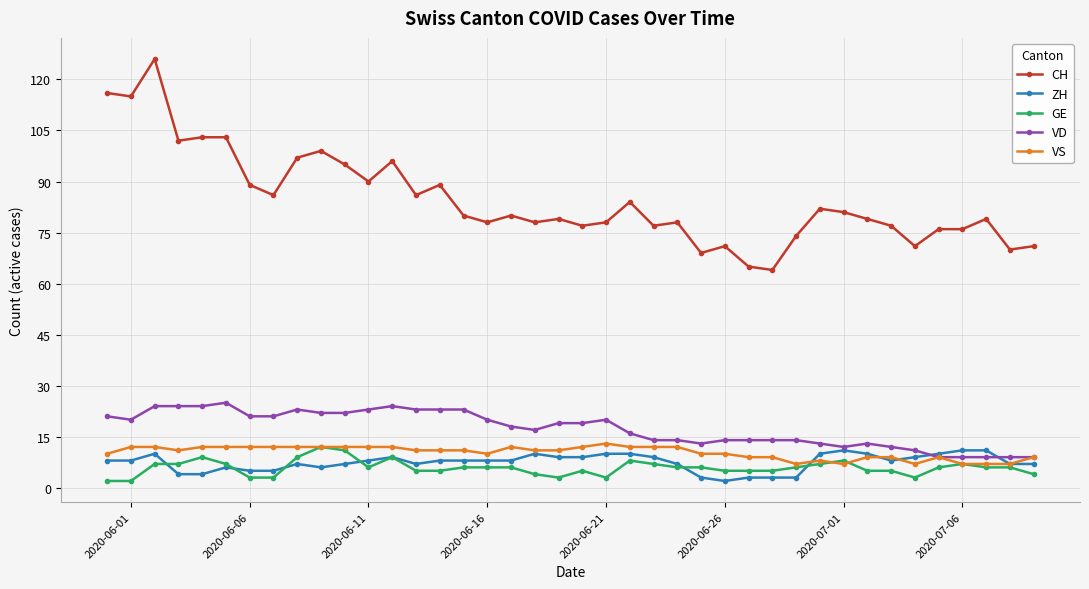

Which series has the largest range (max minus min)?

CH